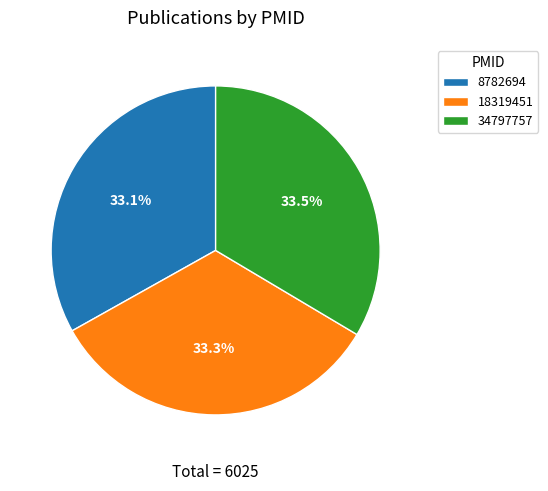

Count the number of slices in the pie.

3